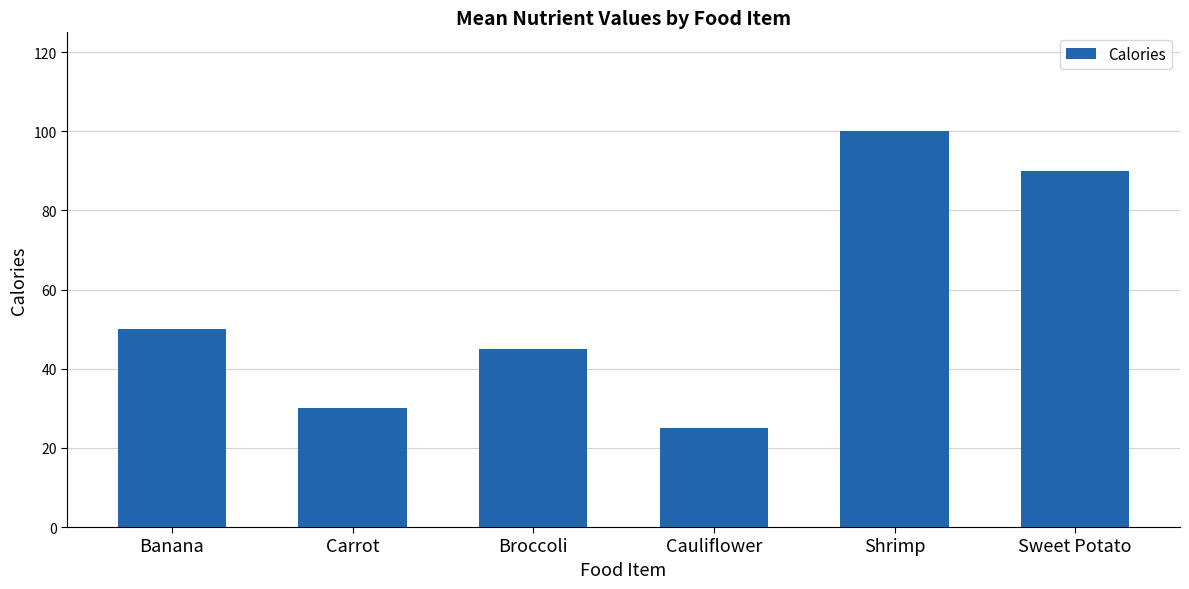

What is the approximate value at Shrimp, to the nearest 10?

100